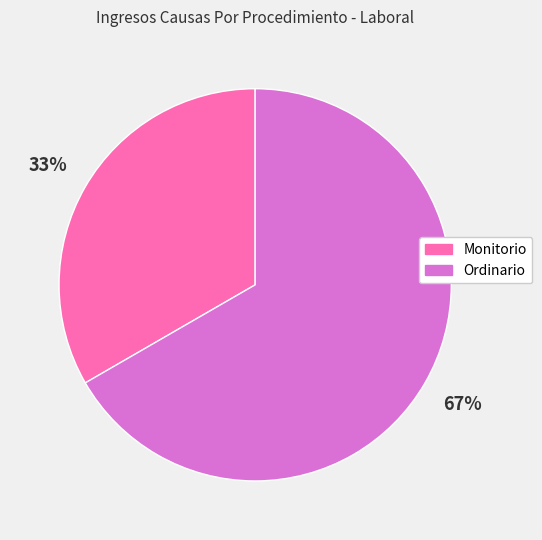

Is the sum of Ordinario and Monitorio greater than half?

Yes